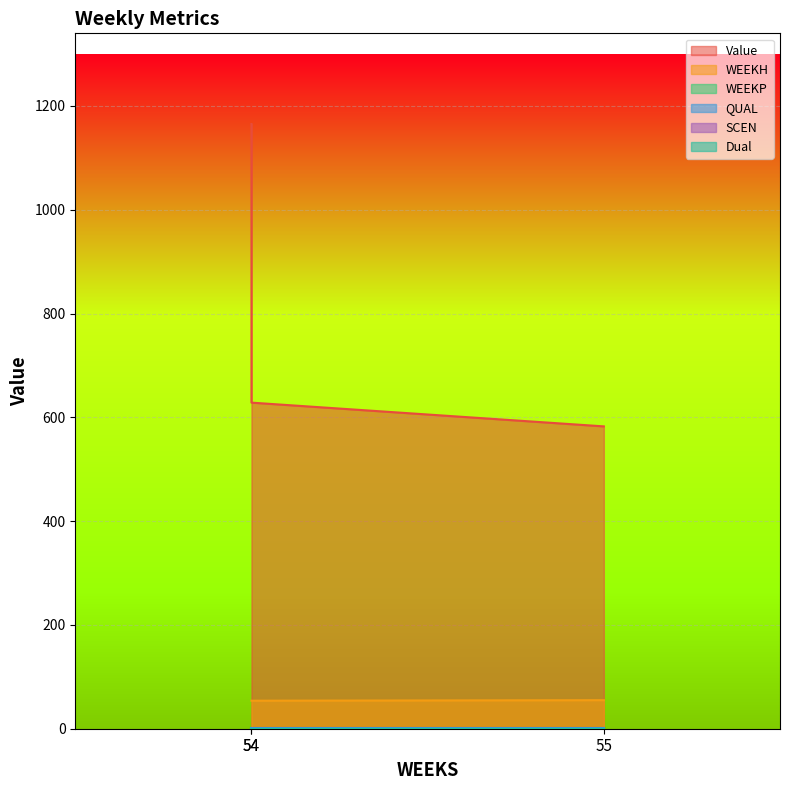

The Value series shows 1165.2 at 54. True or false?

True